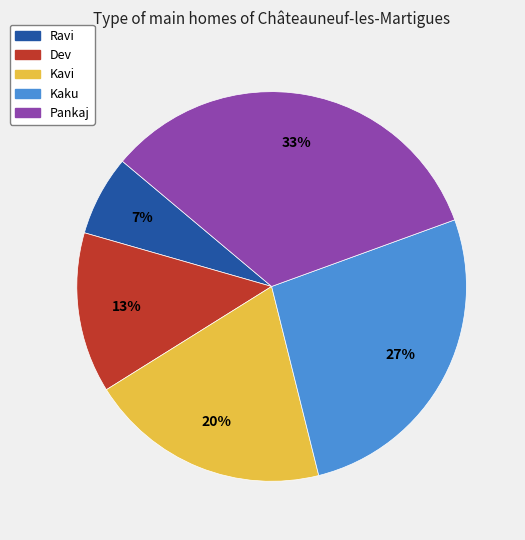

How many segments does this pie chart have?

5